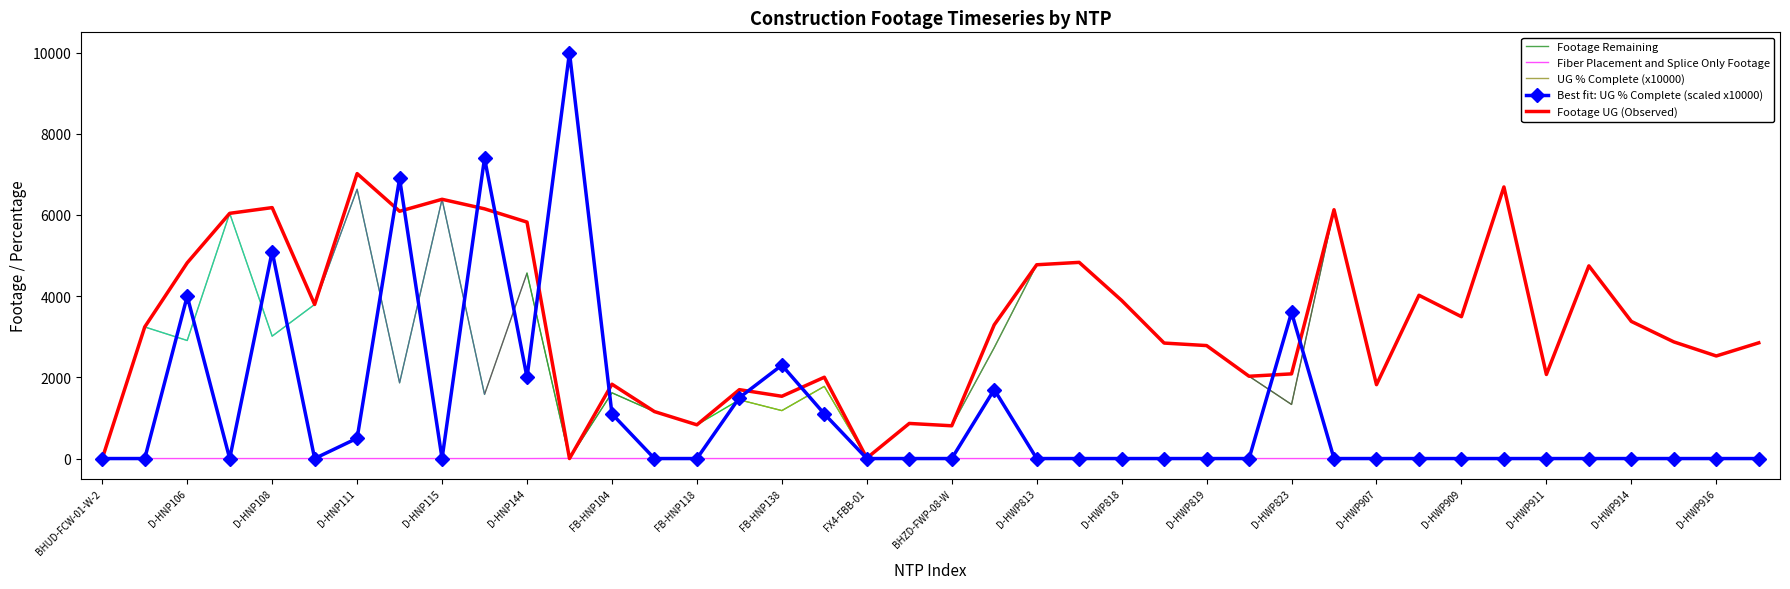

Is this an area chart (filled region under the line)?

No